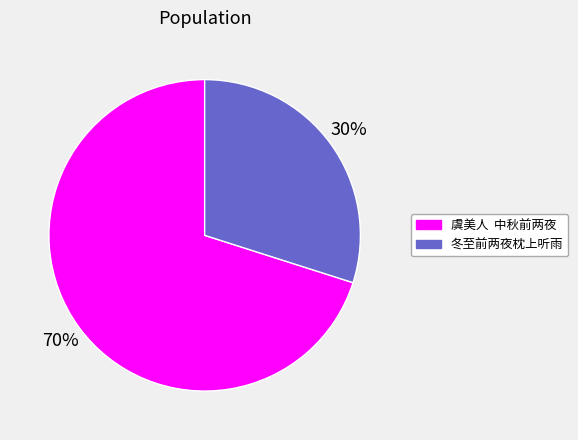

What is the smallest slice in the pie chart?

冬至前两夜枕上听雨